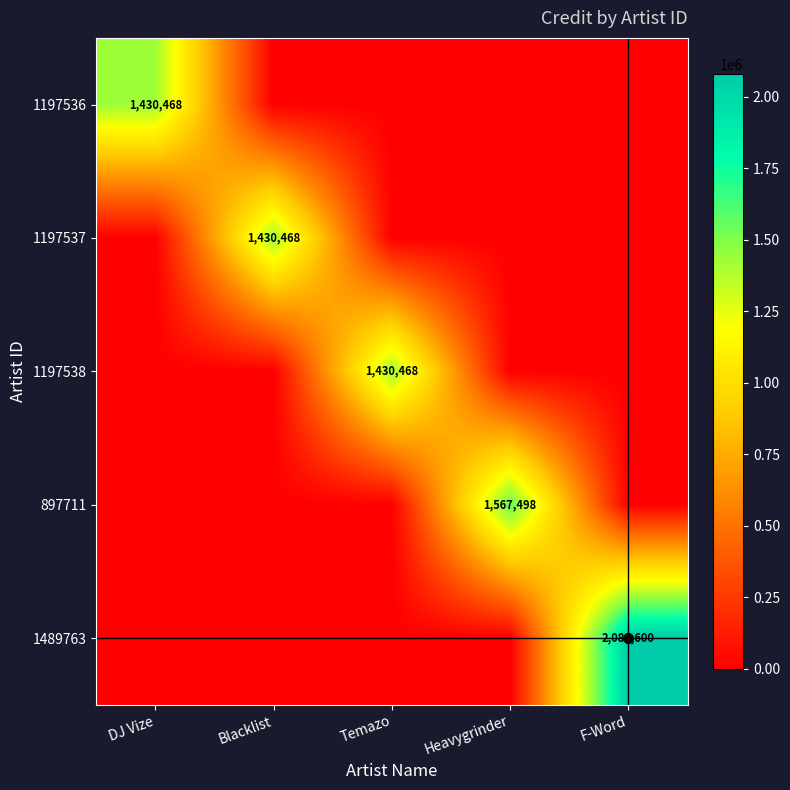

Is it true that 1489763 equals 2080600 at F-Word?

True